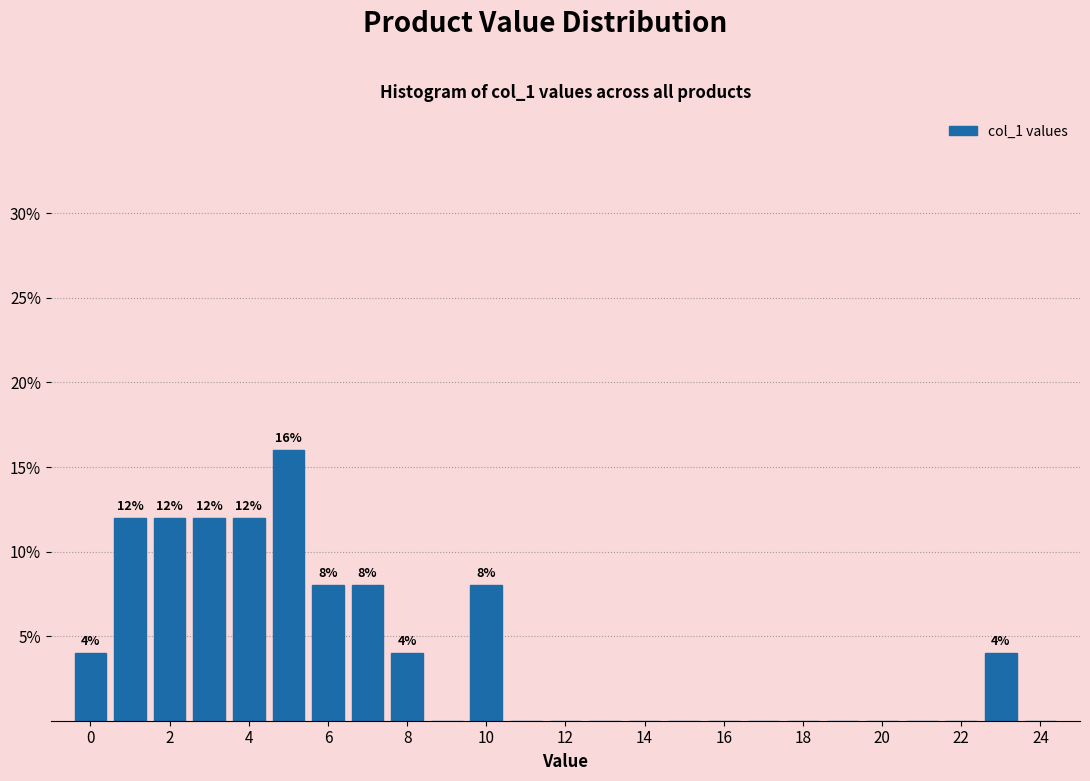

Over which range of the x-axis is the bar tallest?

4.5 to 5.5